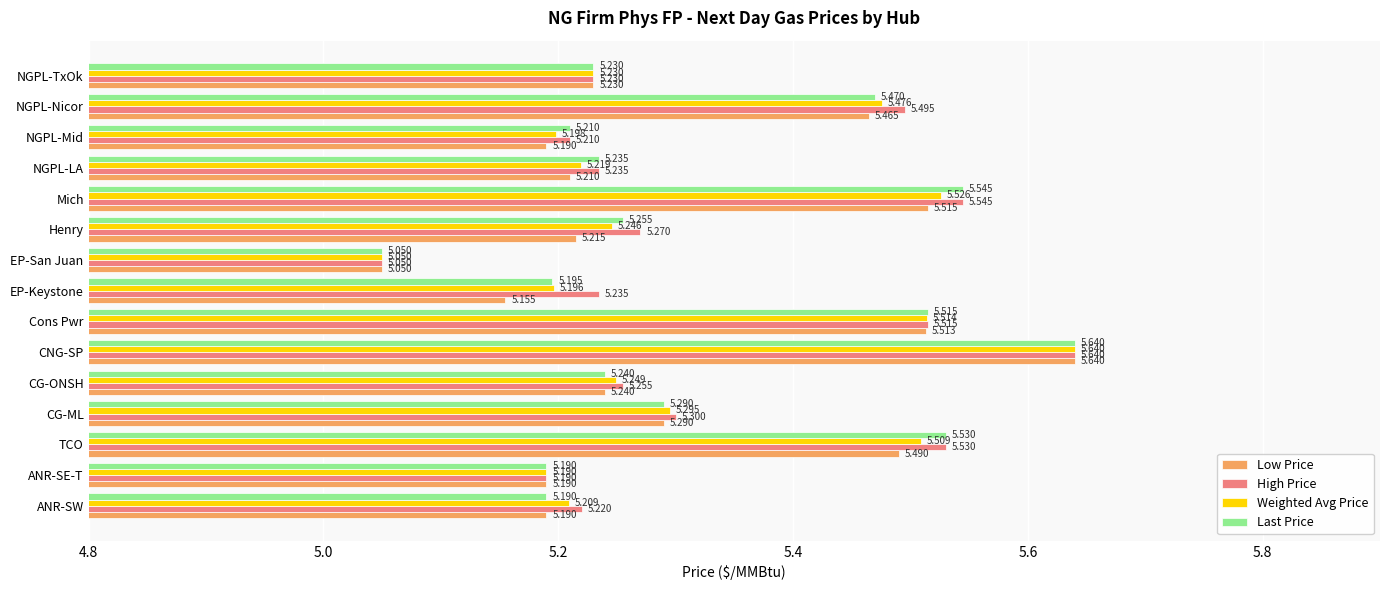

What are all the series names shown in the legend?

Low Price, High Price, Weighted Avg Price, Last Price